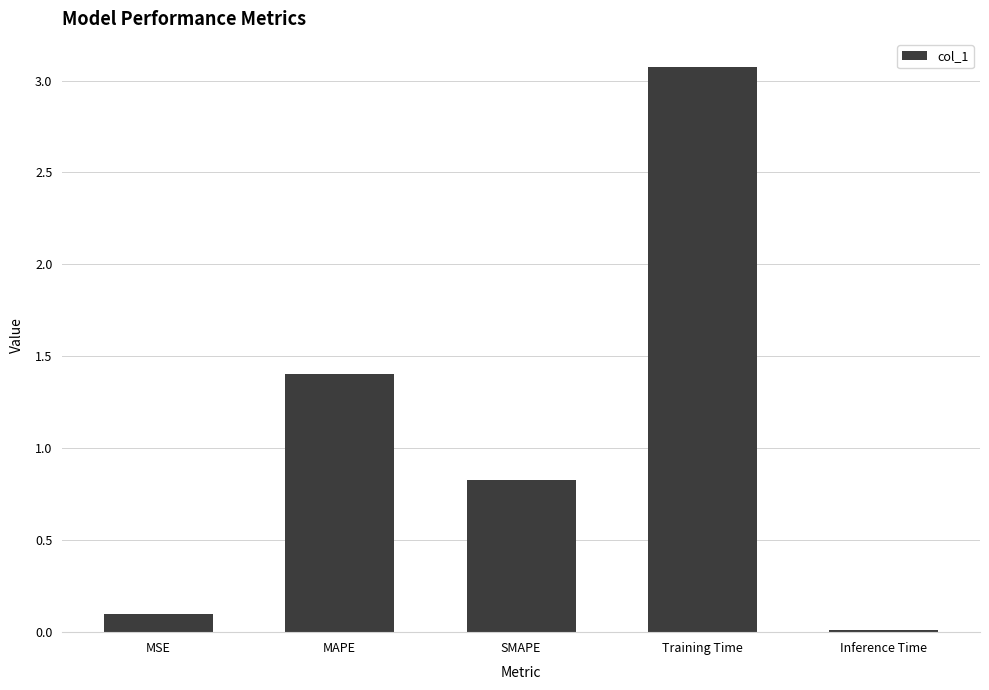

What is the change in value from MAPE to Inference Time?

-1.4